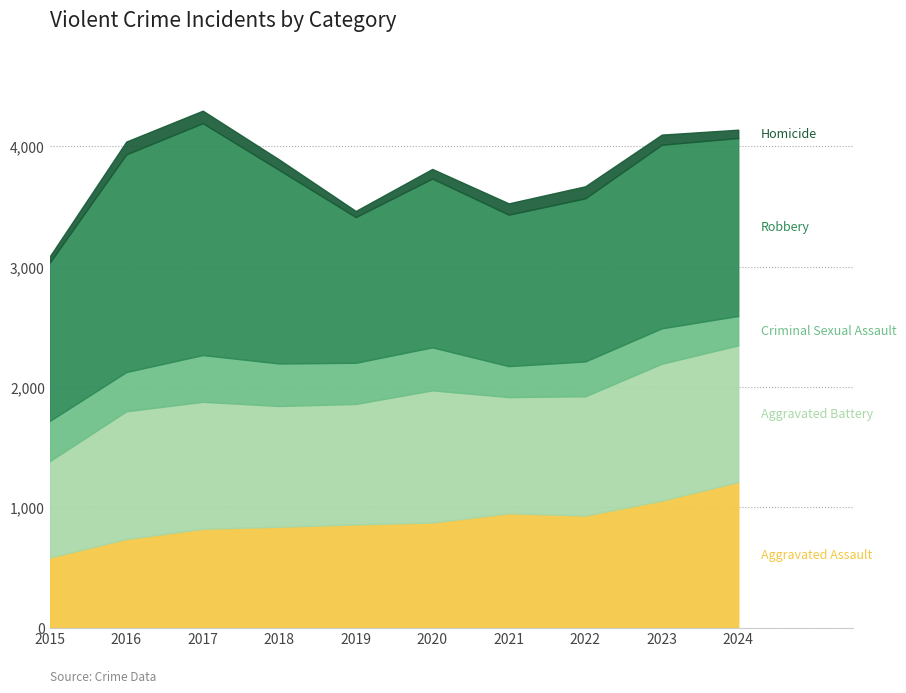

How many data points in Homicide are less than 87?

5